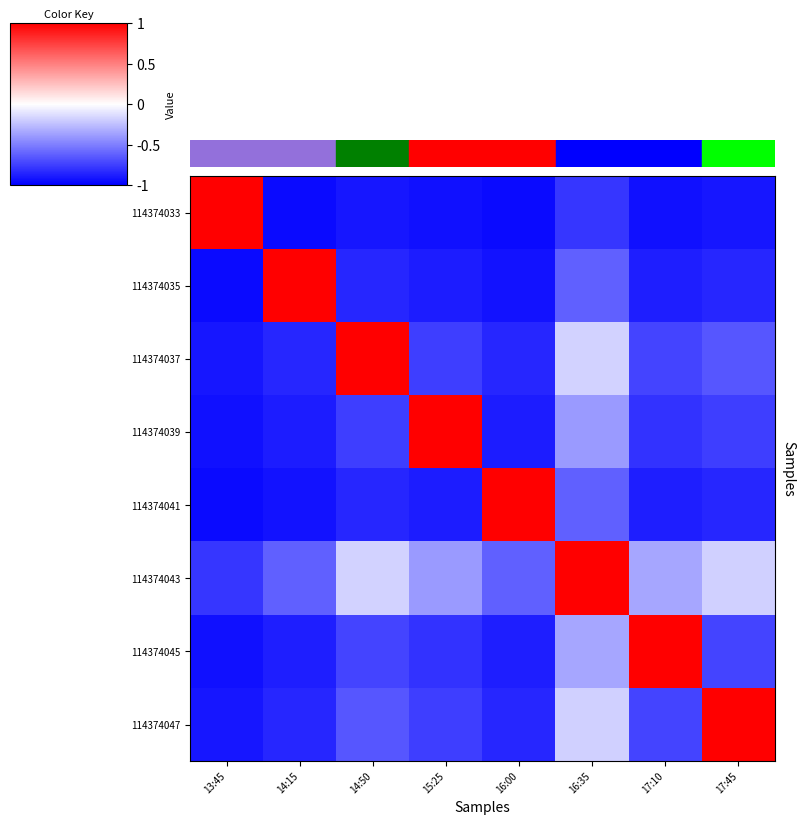

Reading right to left, transcribe all the data shown in this chart.

114374033: 17:45=-0.9	17:10=-0.9	16:35=-0.8	16:00=-1.0	15:25=-0.9	14:50=-0.9	14:15=-1.0	13:45=1.0
114374035: 17:45=-0.8	17:10=-0.9	16:35=-0.6	16:00=-0.9	15:25=-0.9	14:50=-0.8	14:15=1.0	13:45=-1.0
114374037: 17:45=-0.7	17:10=-0.7	16:35=-0.2	16:00=-0.8	15:25=-0.8	14:50=1.0	14:15=-0.8	13:45=-0.9
114374039: 17:45=-0.8	17:10=-0.8	16:35=-0.4	16:00=-0.9	15:25=1.0	14:50=-0.8	14:15=-0.9	13:45=-0.9
114374041: 17:45=-0.8	17:10=-0.9	16:35=-0.6	16:00=1.0	15:25=-0.9	14:50=-0.8	14:15=-0.9	13:45=-1.0
114374043: 17:45=-0.2	17:10=-0.3	16:35=1.0	16:00=-0.6	15:25=-0.4	14:50=-0.2	14:15=-0.6	13:45=-0.8
114374045: 17:45=-0.7	17:10=1.0	16:35=-0.3	16:00=-0.9	15:25=-0.8	14:50=-0.7	14:15=-0.9	13:45=-0.9
114374047: 17:45=1.0	17:10=-0.7	16:35=-0.2	16:00=-0.8	15:25=-0.8	14:50=-0.7	14:15=-0.8	13:45=-0.9